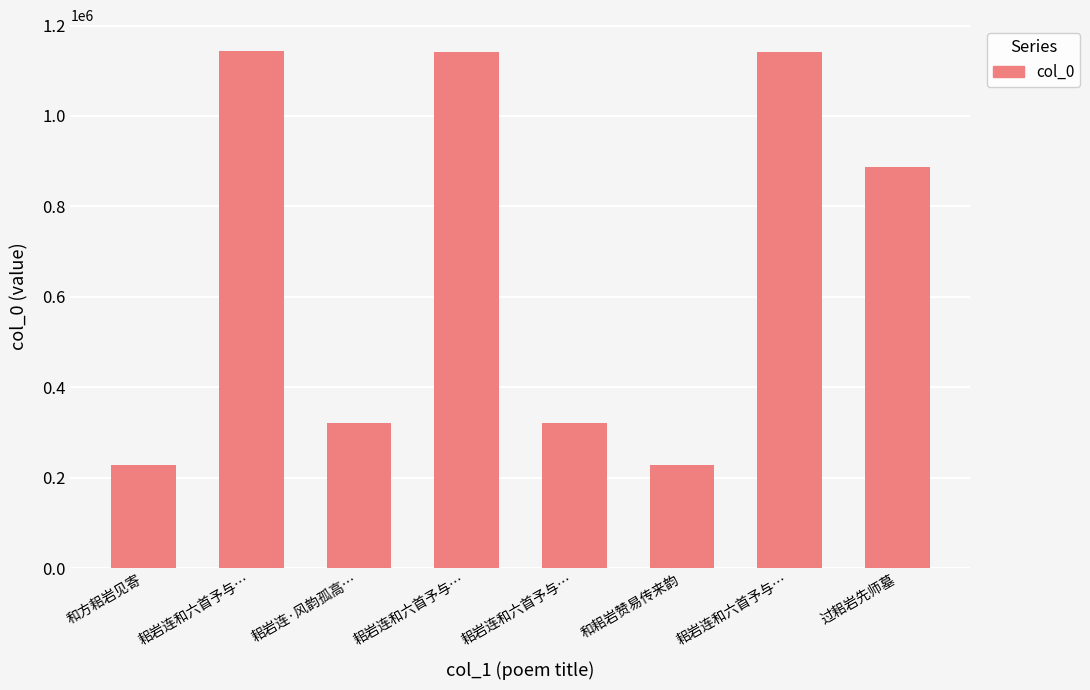

Approximately how many times larger is the value at 耜岩连和六首予与… compared to 耜岩连和六首予与…?

1.0